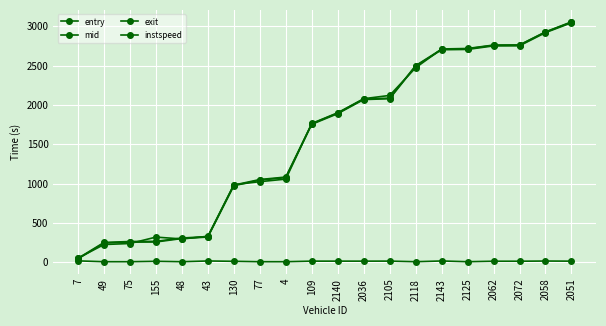

Which category has the lowest value in the exit series?

7